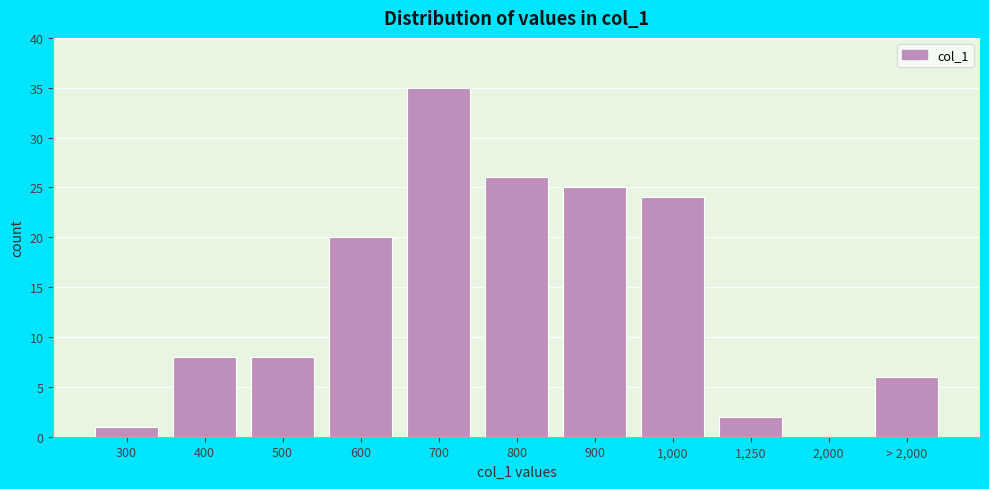

Reading left to right, what are all the values shown in this chart?

300=1	400=8	500=8	600=20	700=35	800=26	900=25	1,000=24	1,250=2	2,000=0	> 2,000=6